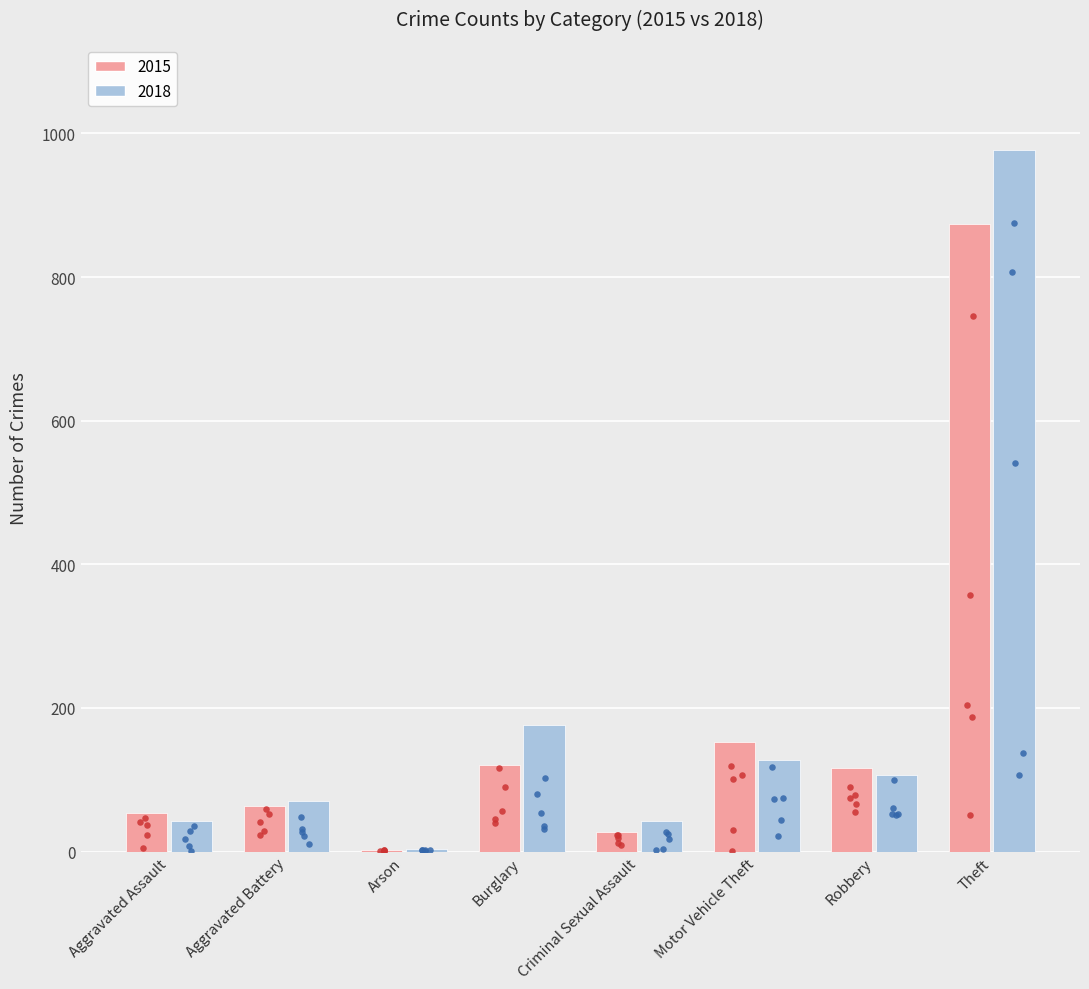

What is the total value across all series at Robbery?

224